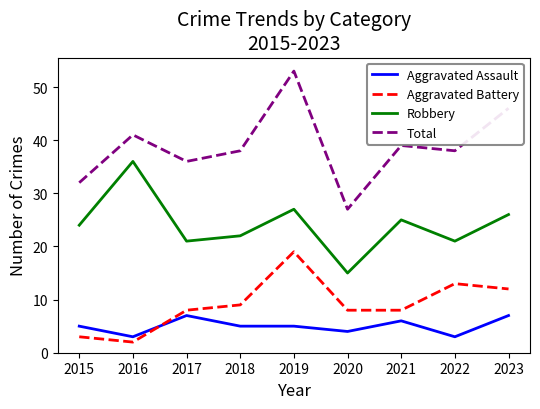

At which category is the sum across all series the highest?

2019